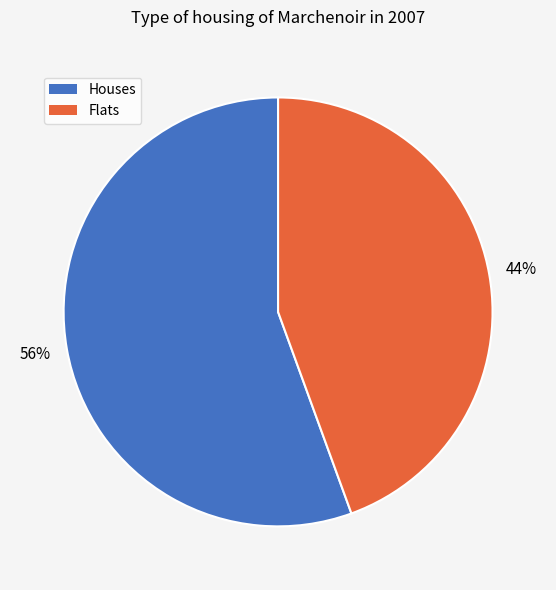

What is the smallest slice in the pie chart?

Flats